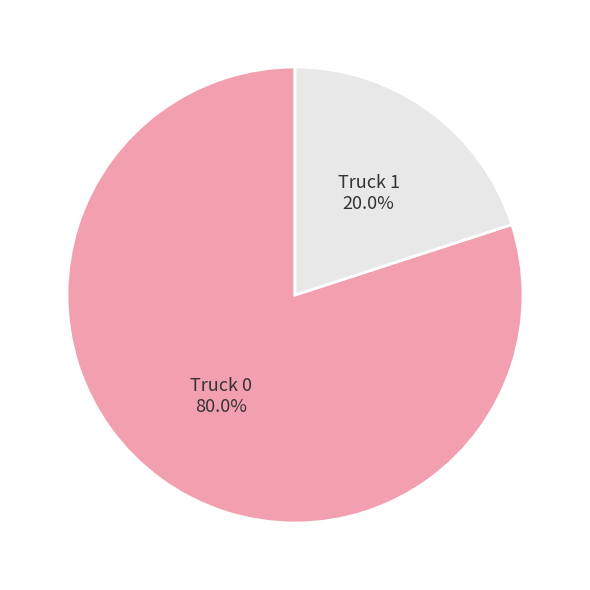

To the nearest percent, what portion does Truck 1 represent?

20%